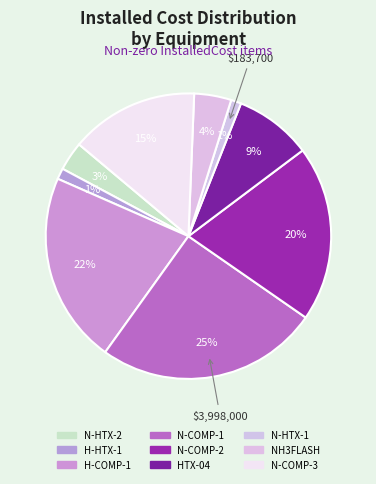

Count the number of slices in the pie.

9